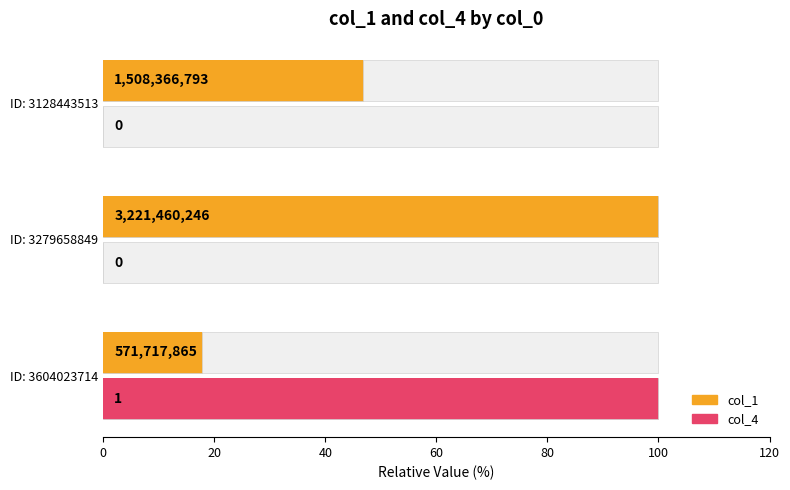

Reading left to right, transcribe all the data shown in this chart.

col_1: 17.7	100.0	46.8
col_4: 100.0	0.0	0.0